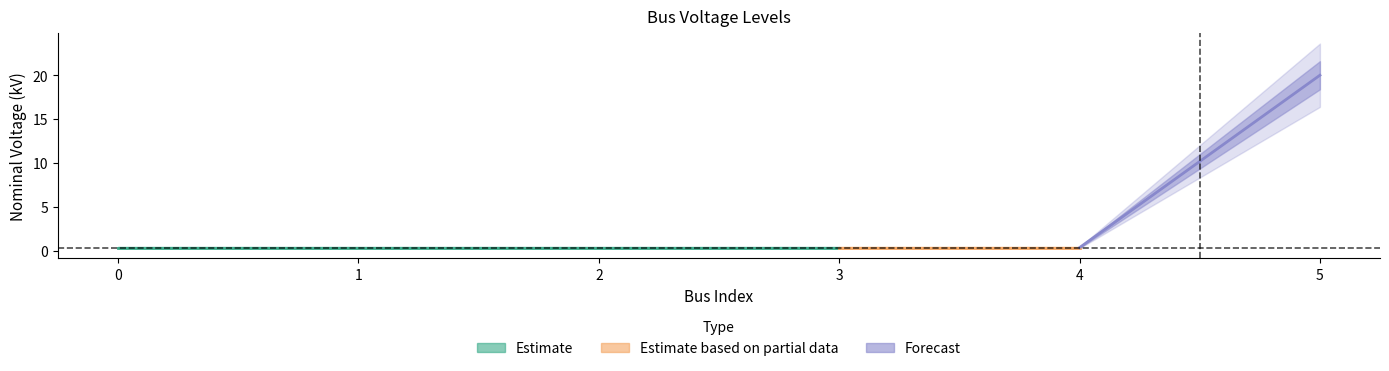

Is it true that the value at 4 is 0.4?

True